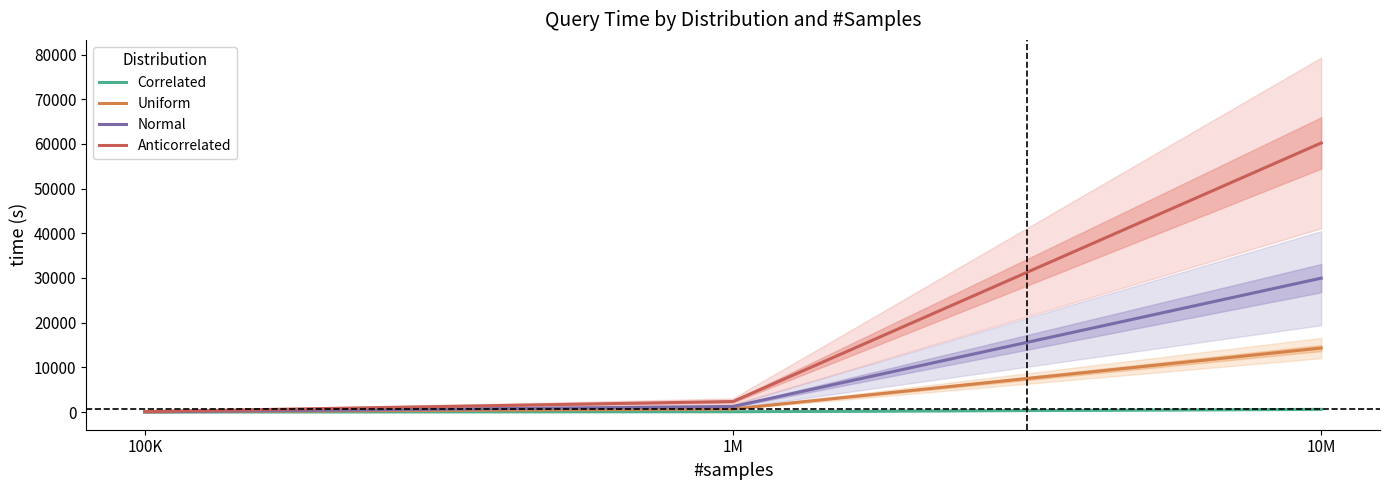

At which label is Normal closest to 15004?

1M